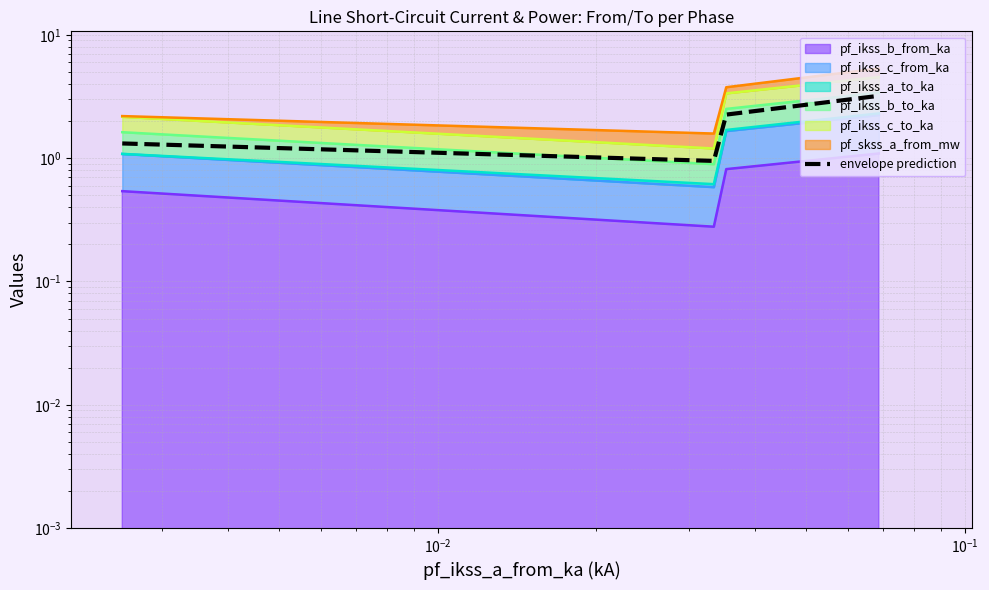

What is the average value?

1.9